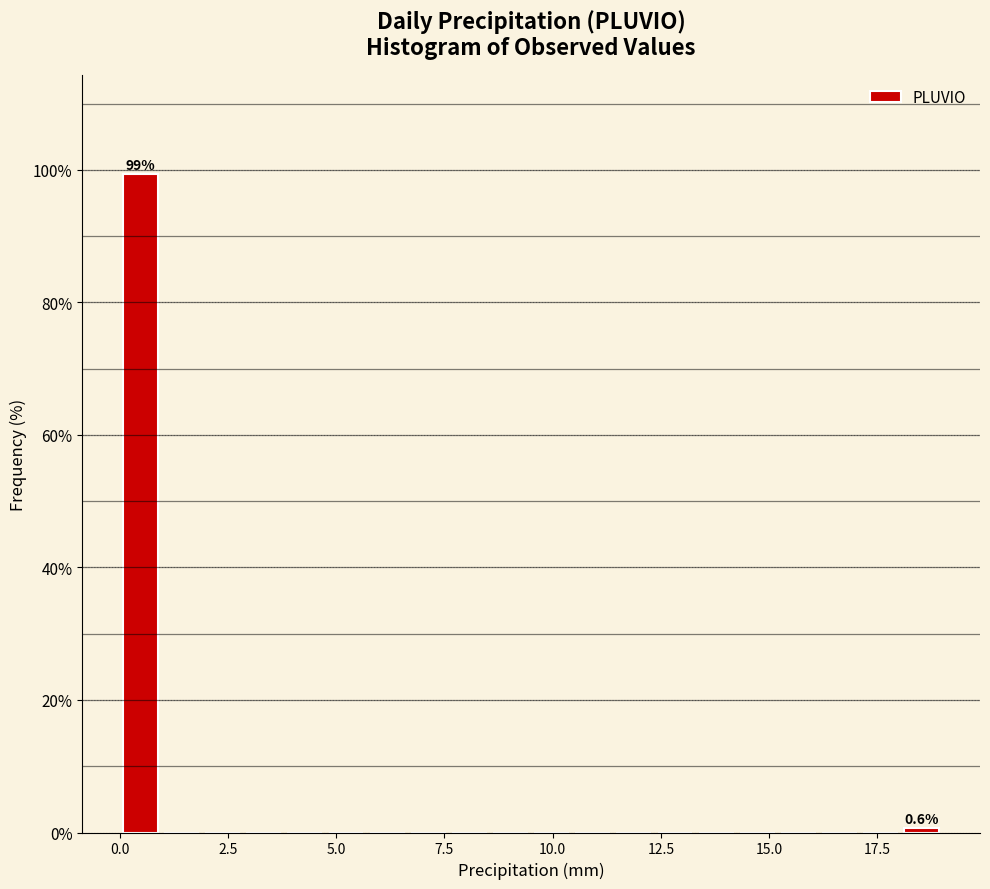

Read against the x-axis, roughly where is the centre of the tallest bar?

0.5